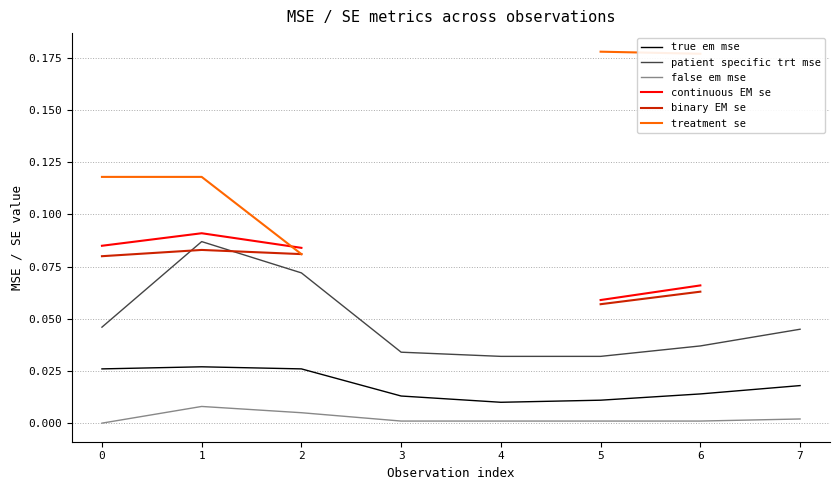

What is the sum of the binary EM se values at 0 and 1?

0.2